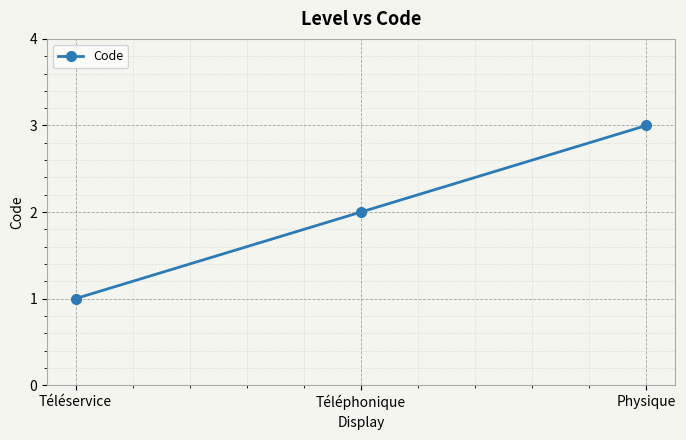

Rank the categories by value from lowest to highest.

Téléservice, Téléphonique, Physique